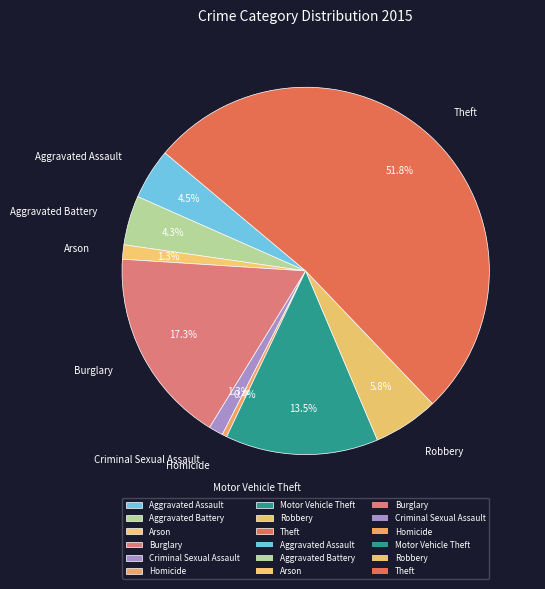

To the nearest percent, what percentage of the pie is Robbery?

6%